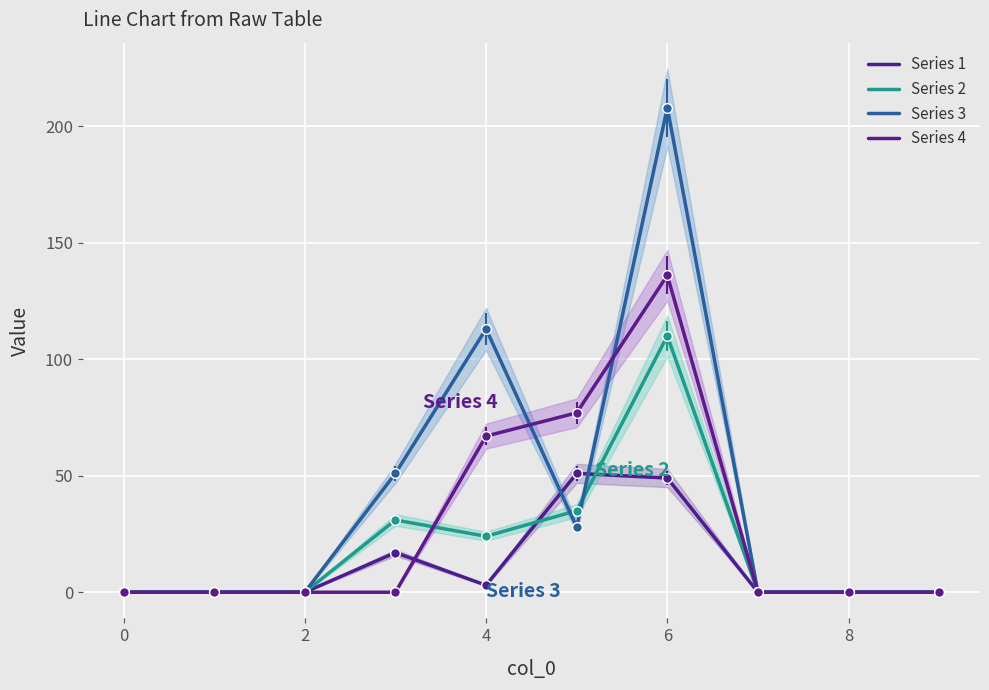

How many interior local peaks does the Series 2 series have?

2